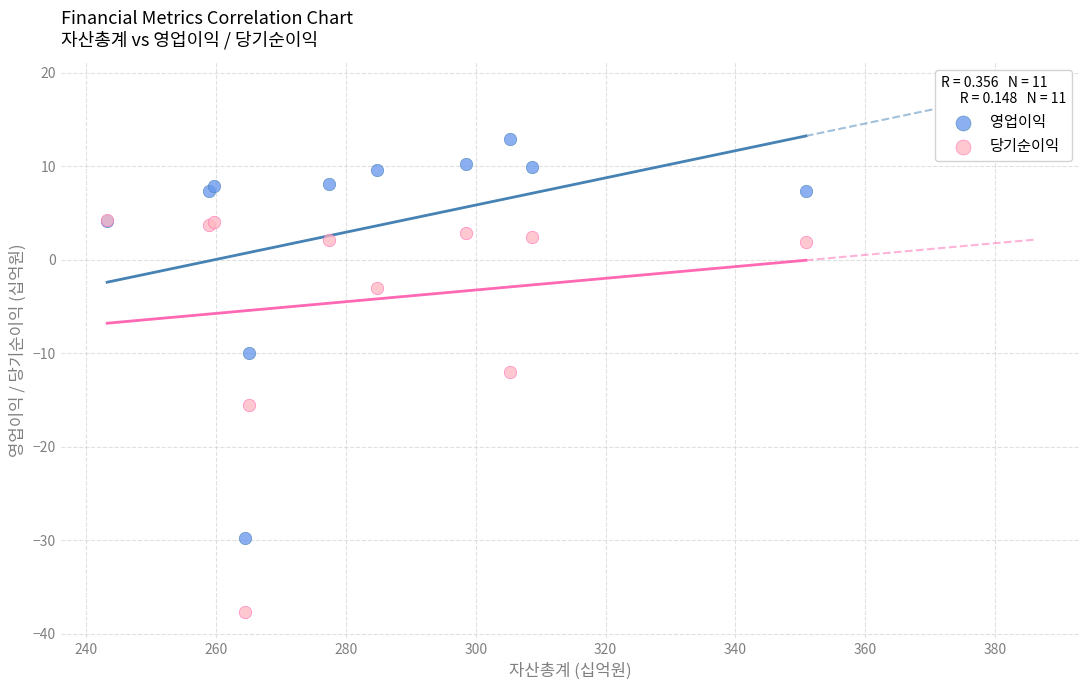

In the 영업이익 series, what Y value is closest to -8?

-10.0